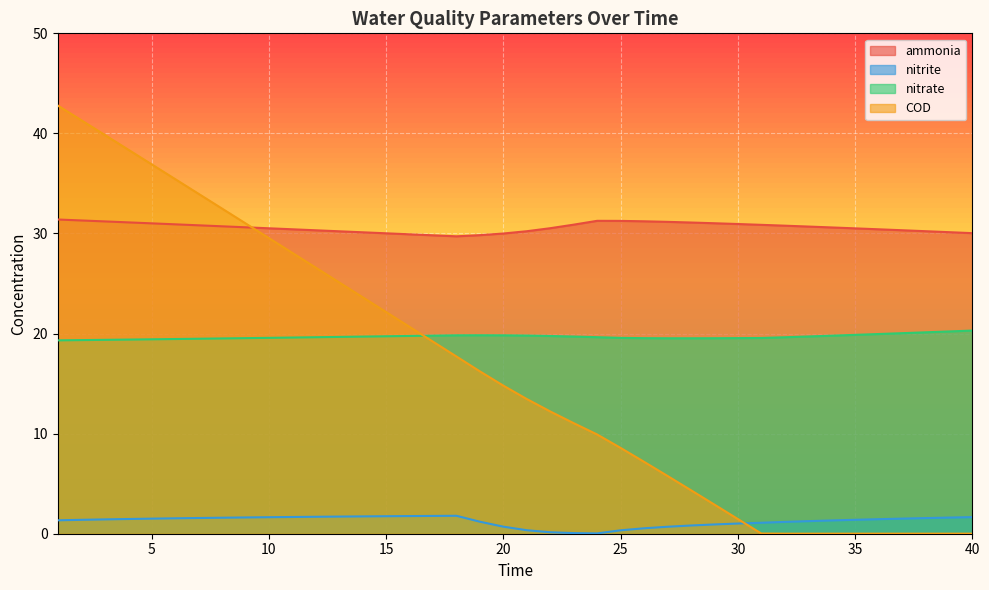

Which series has the largest total across all categories?

ammonia